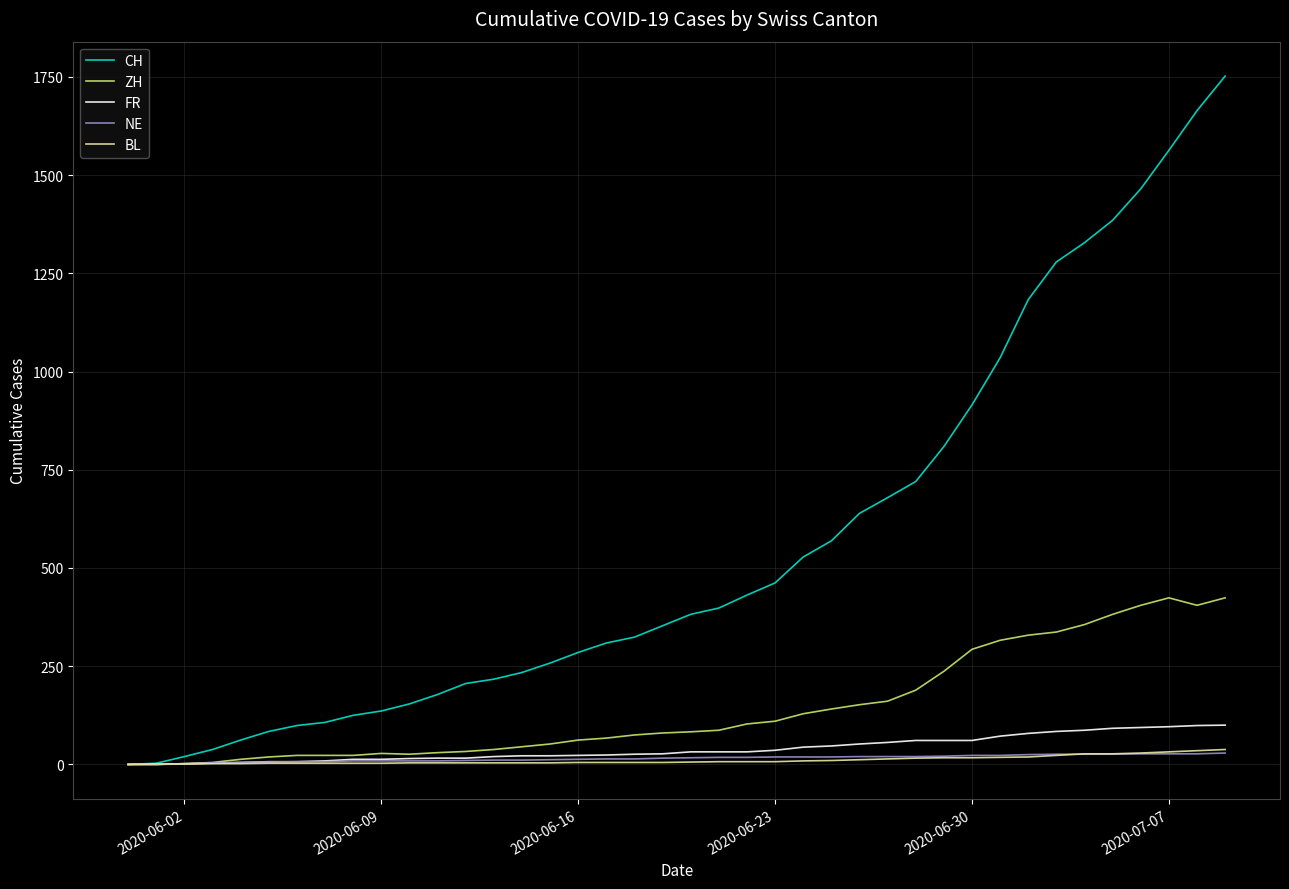

What is the greatest value displayed?

1752